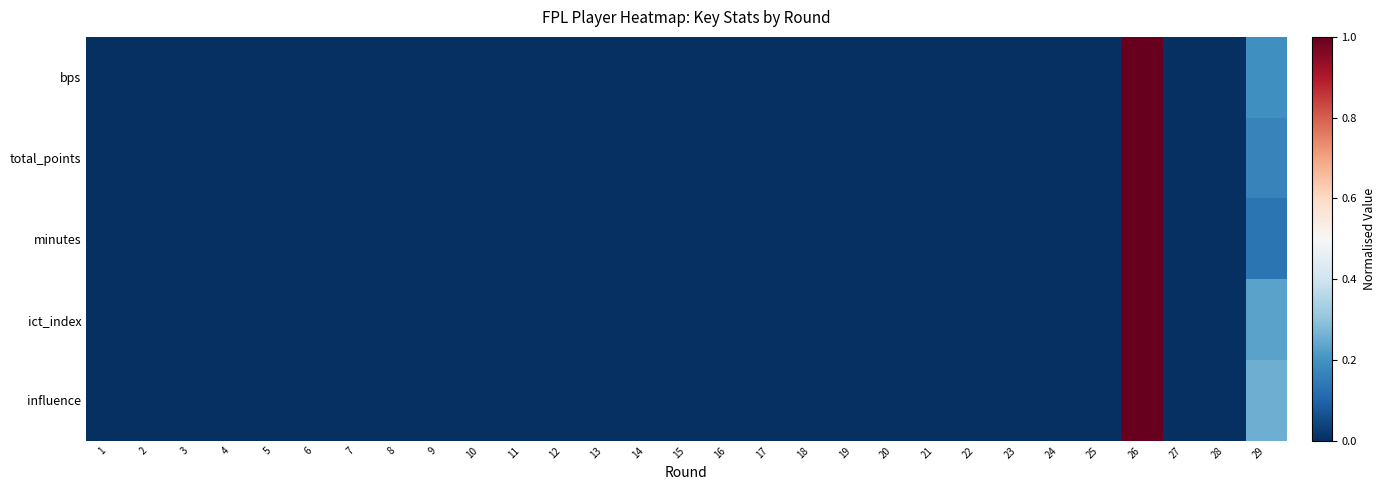

Which series changed the most between 15 and 29?

influence